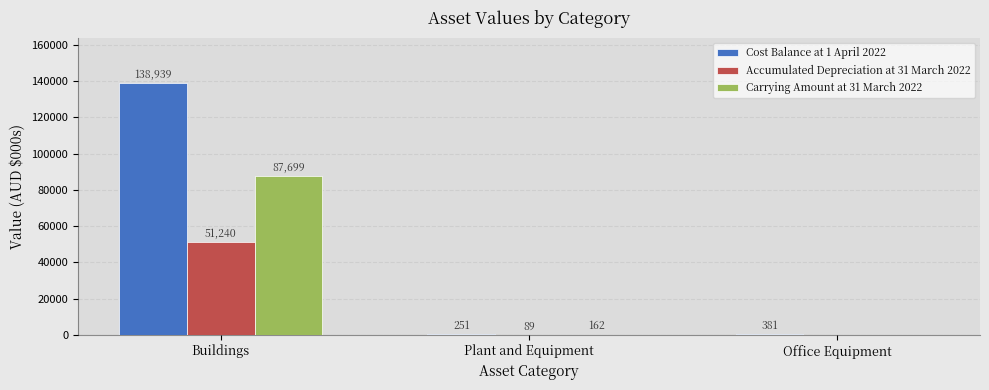

Reading left to right, list all the values displayed in this chart.

Cost Balance at 1 April 2022: Buildings=138939	Plant and Equipment=251	Office Equipment=381
Accumulated Depreciation at 31 March 2022: Buildings=51240	Plant and Equipment=89	Office Equipment=0
Carrying Amount at 31 March 2022: Buildings=87699	Plant and Equipment=162	Office Equipment=0